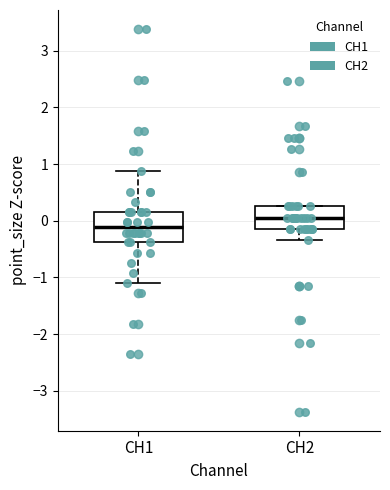

Reading left to right, transcribe this box plot: for each box, give where its median line is, the range the box spans, and where its two whiskers end, as read against the y-axis. The values are not printed on the chart, so give them approximately, as read against the axis.

CH1: median -0.1, box -0.4 to 0.1, whiskers -1.1 to 0.9
CH2: median 0.1, box -0.1 to 0.3, whiskers -0.3 to 0.3